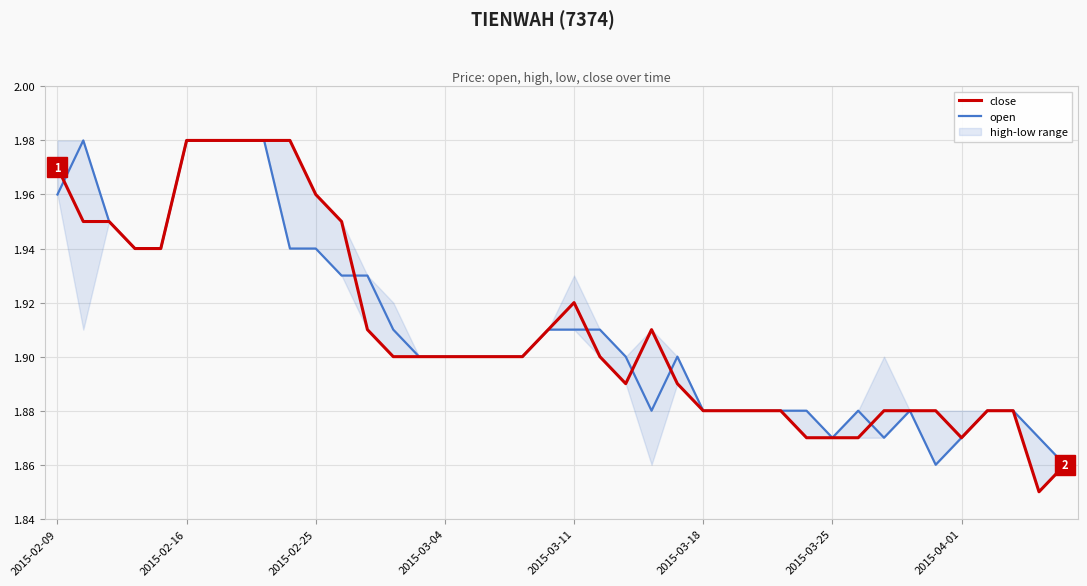

Which has a higher value, 31 or 14?

14